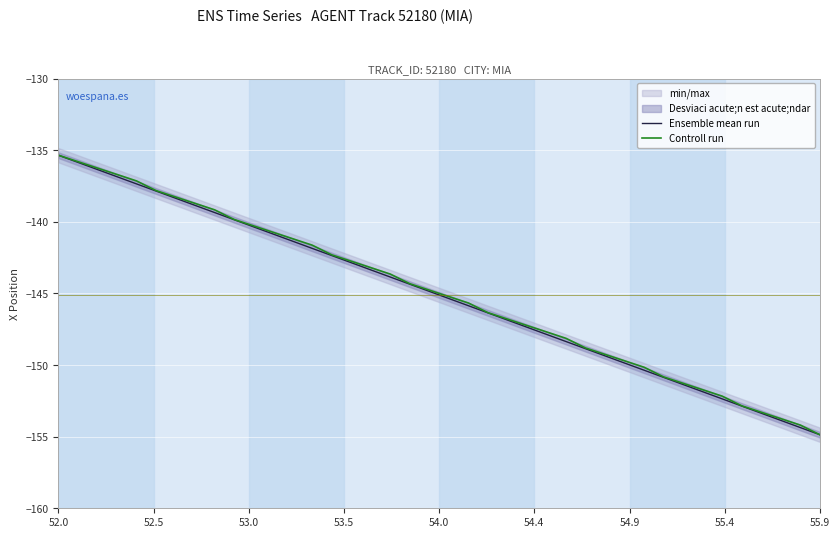

What is the lowest value of the Controll run series?

-154.9